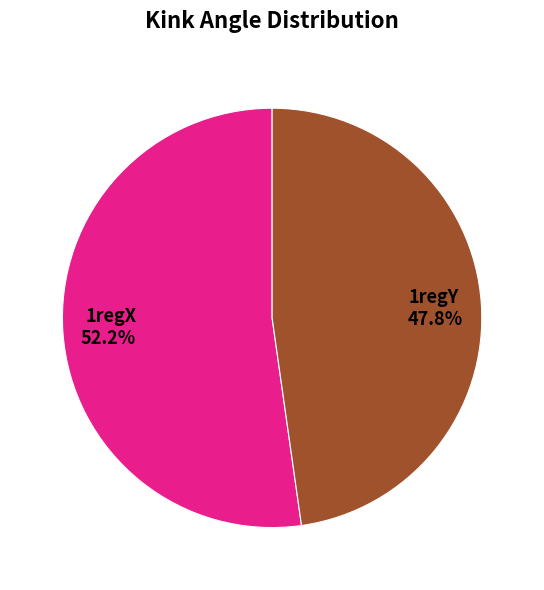

What portion of the pie excludes 1regX?

47.8%